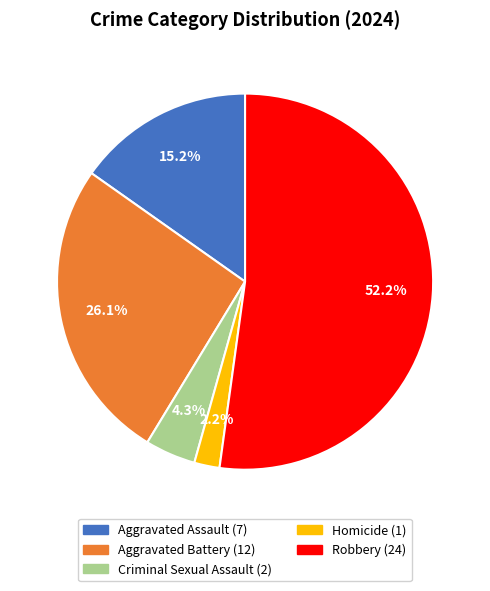

To the nearest percent, what is the difference between the largest and smallest slice percentages?

50%